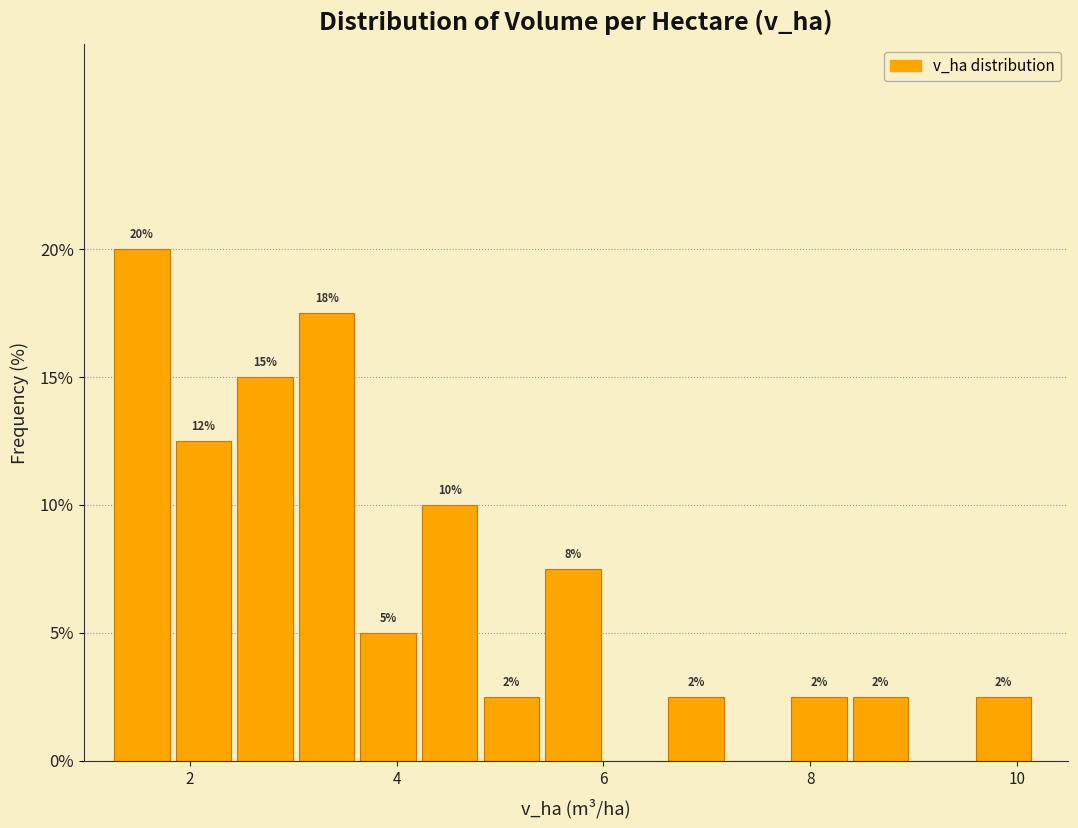

Read against the x-axis, roughly where is the centre of the tallest bar?

1.6